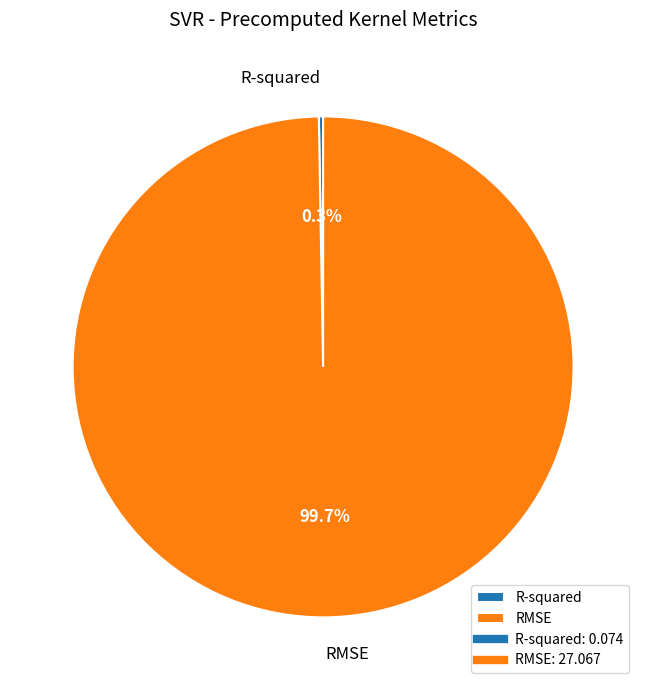

Does any single category account for the majority?

Yes